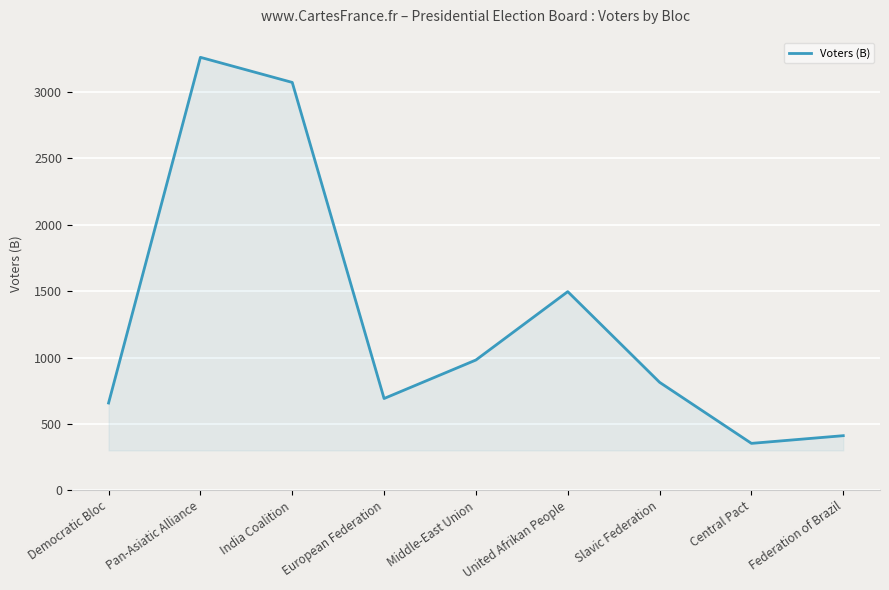

What is the minimum value shown in the chart?

354